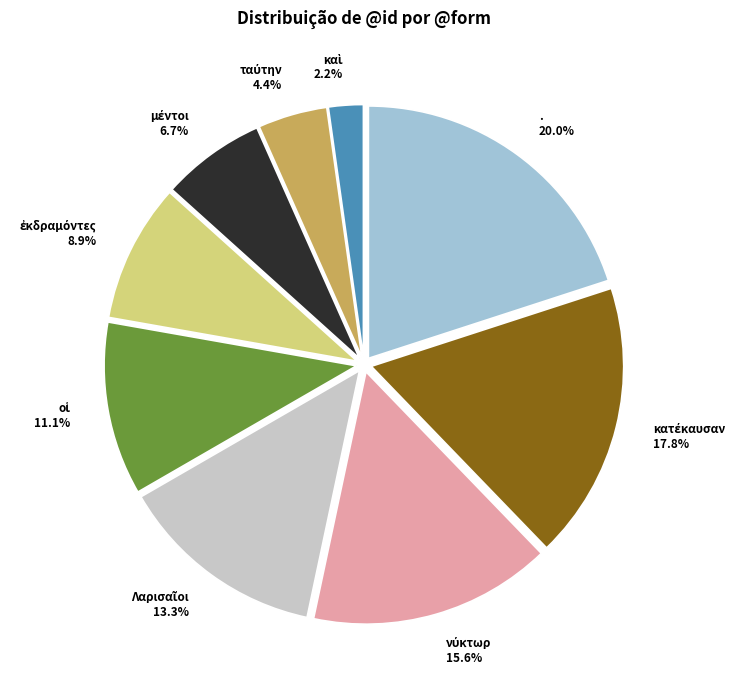

Is there any slice that represents more than half of the pie?

No